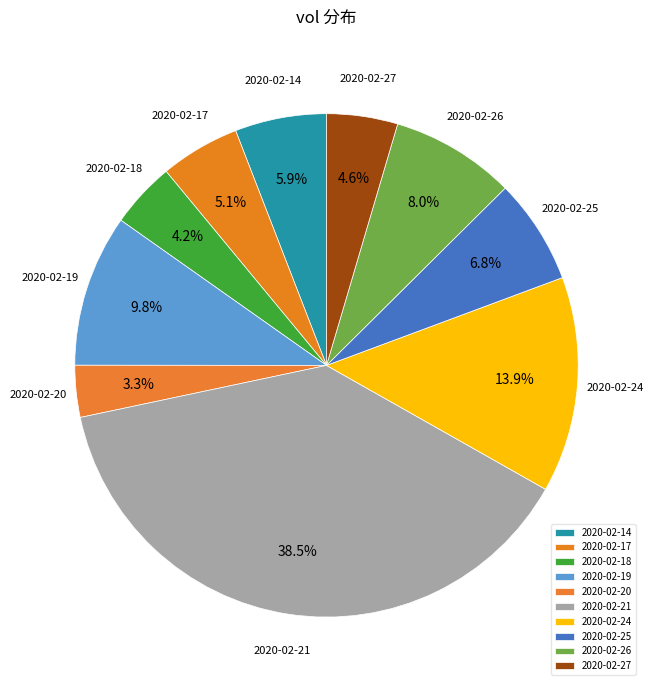

Which category has the smallest portion of the pie?

2020-02-20